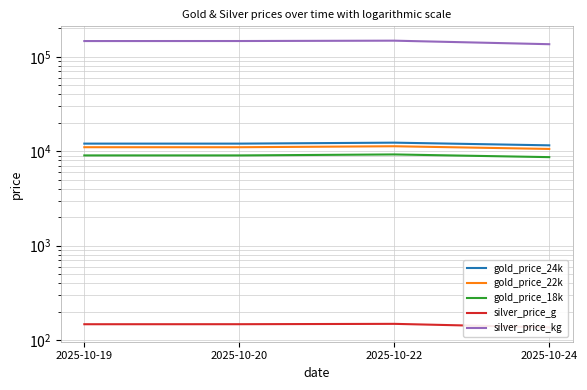

What is the spread (max minus min) of values at 2025-10-22?

148065.6